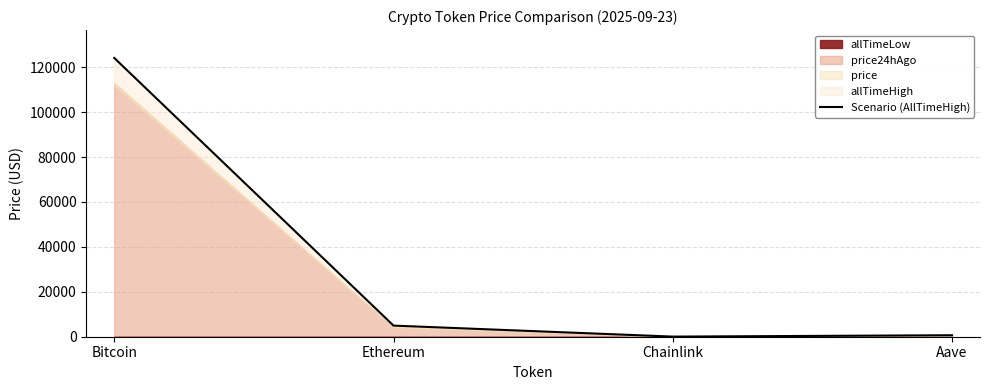

List the labels in order of value, smallest first.

Chainlink, Aave, Ethereum, Bitcoin